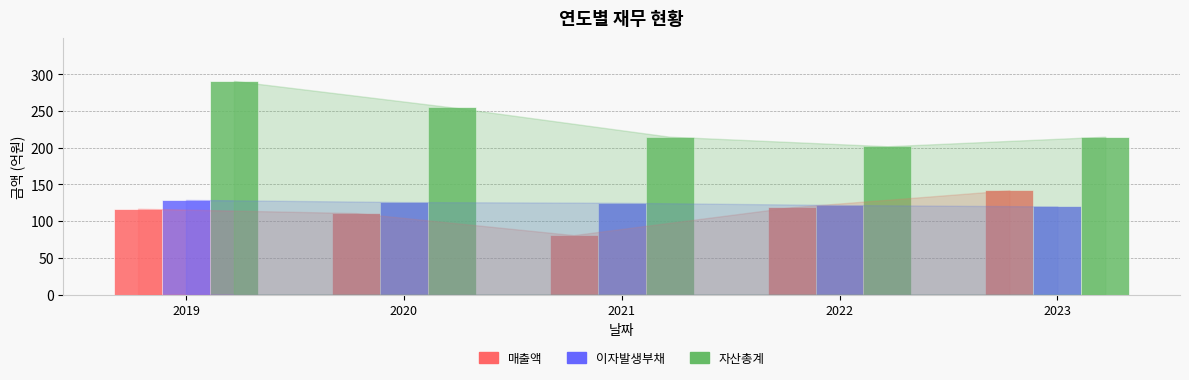

What are all the series names shown in the legend?

매출액, 이자발생부채, 자산총계